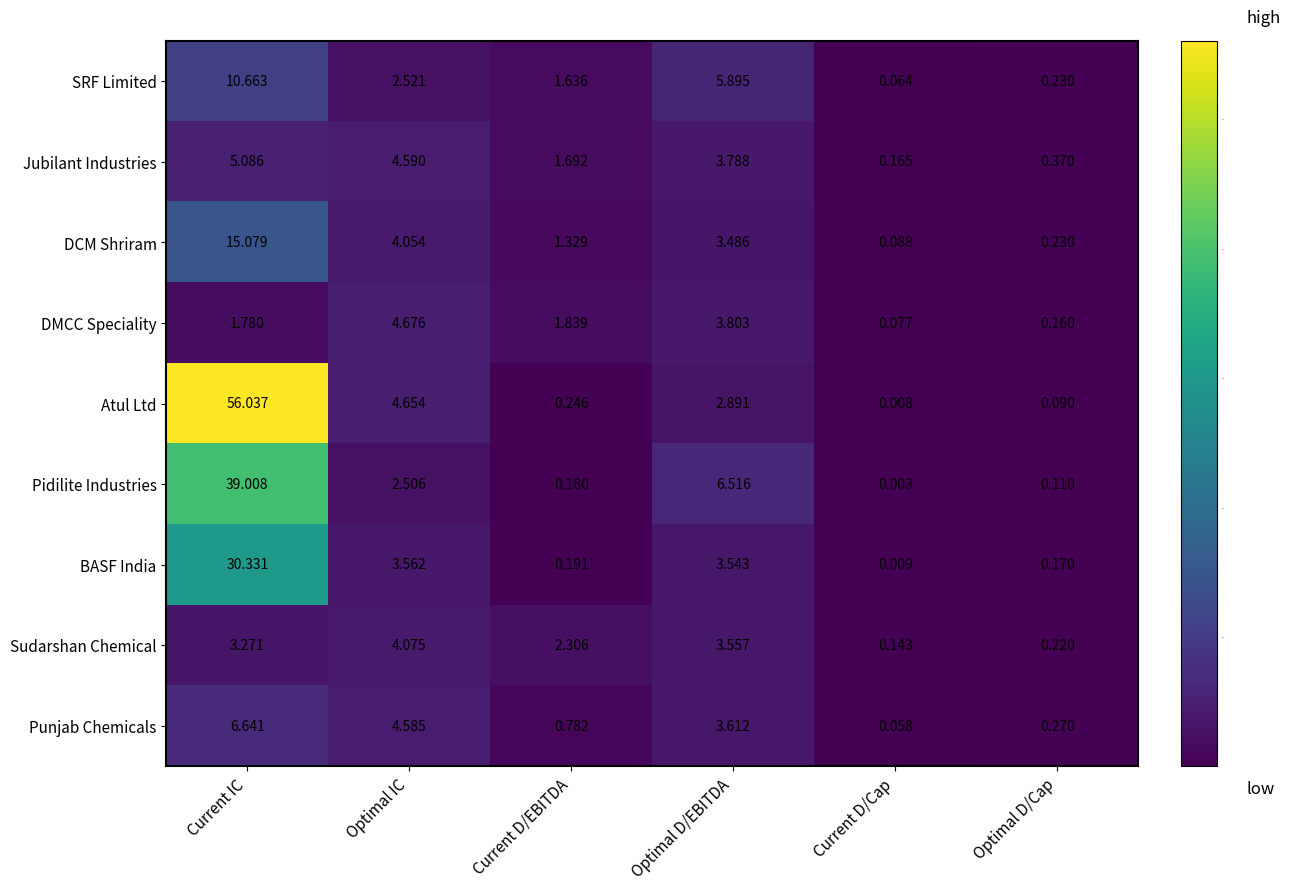

Which series has the largest range (max minus min)?

Atul Ltd